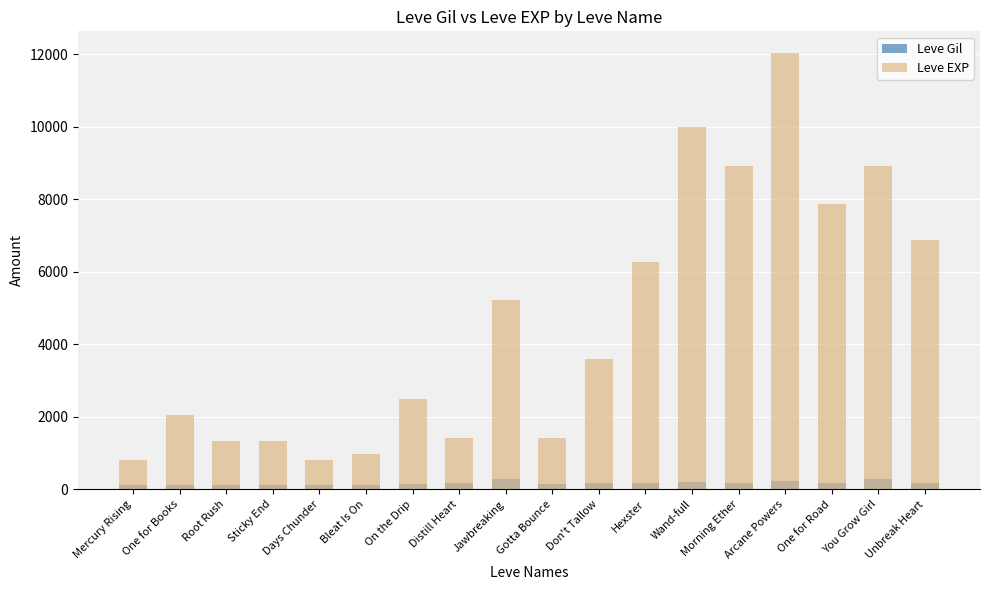

What is the value of the Leve Gil bar at the 4th from the left?

115